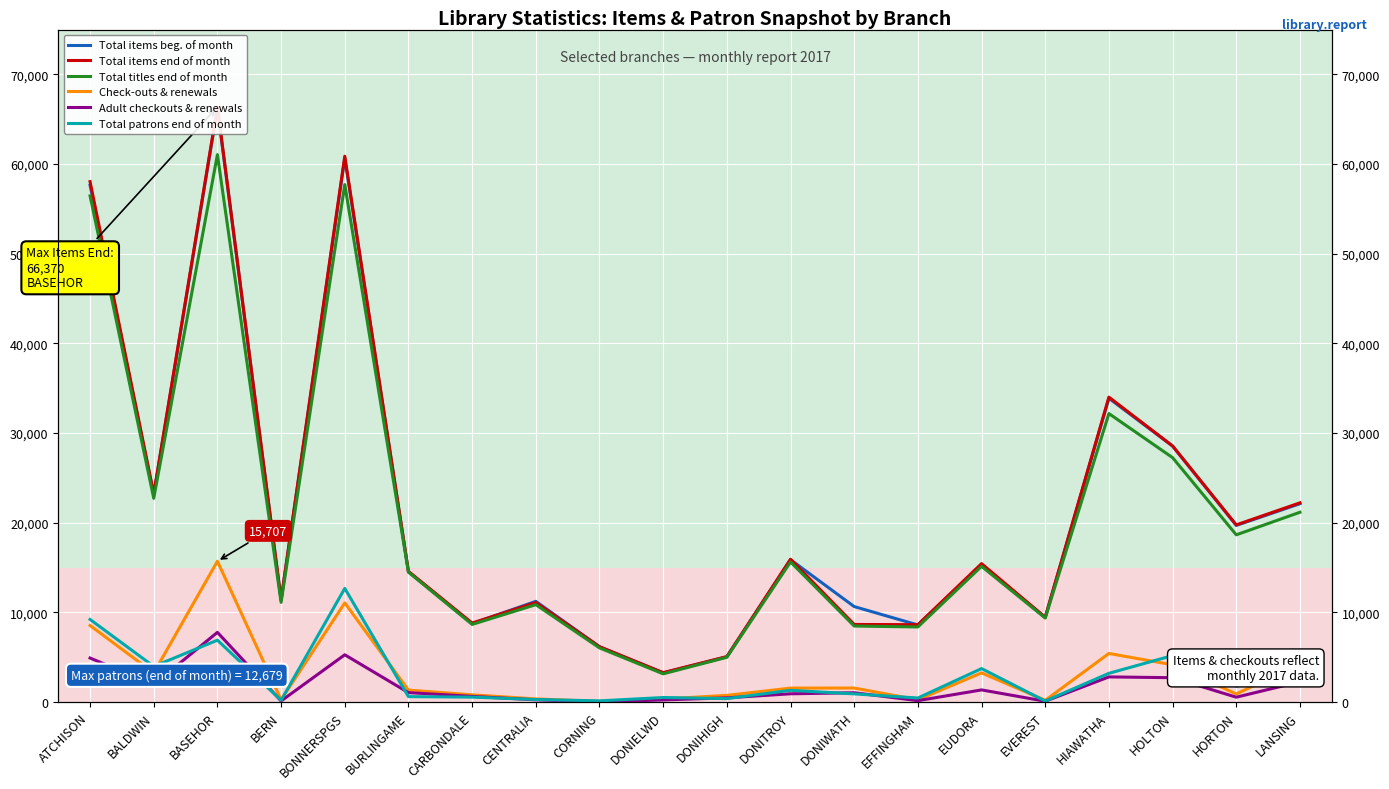

How many lines are shown in the chart?

6